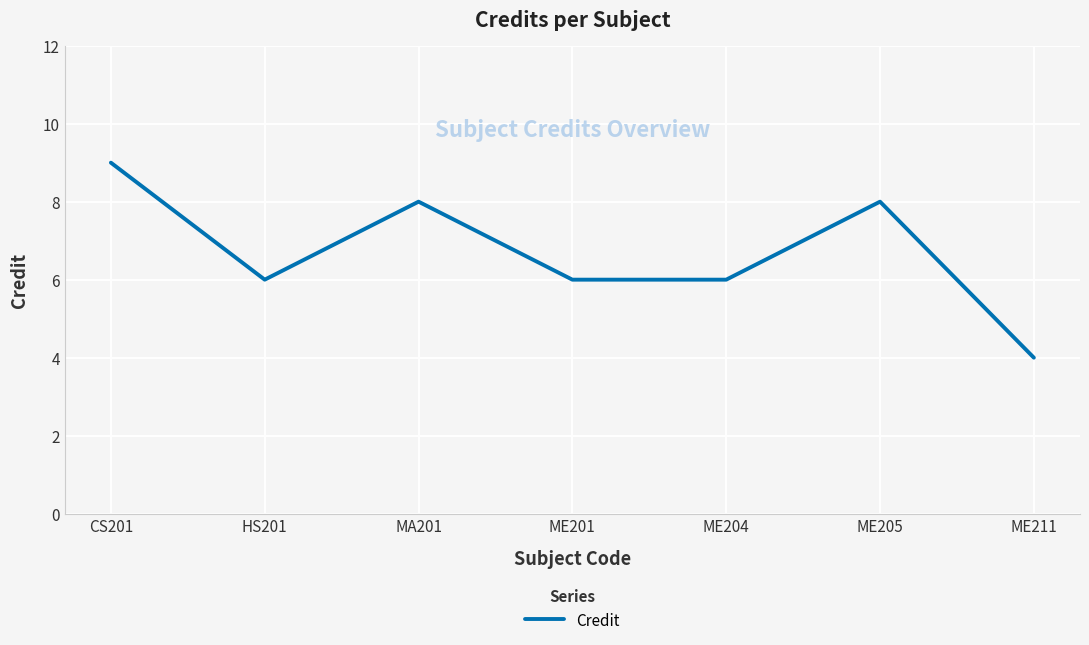

What position from the left is ME201?

4